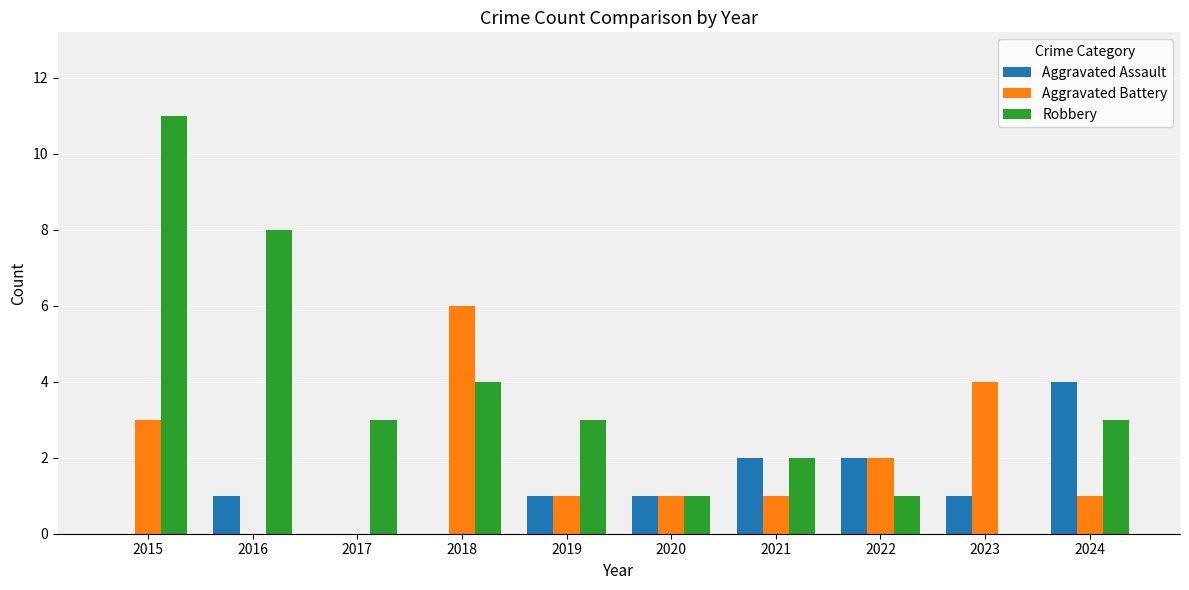

Which series changed the most between 2019 and 2020?

Robbery